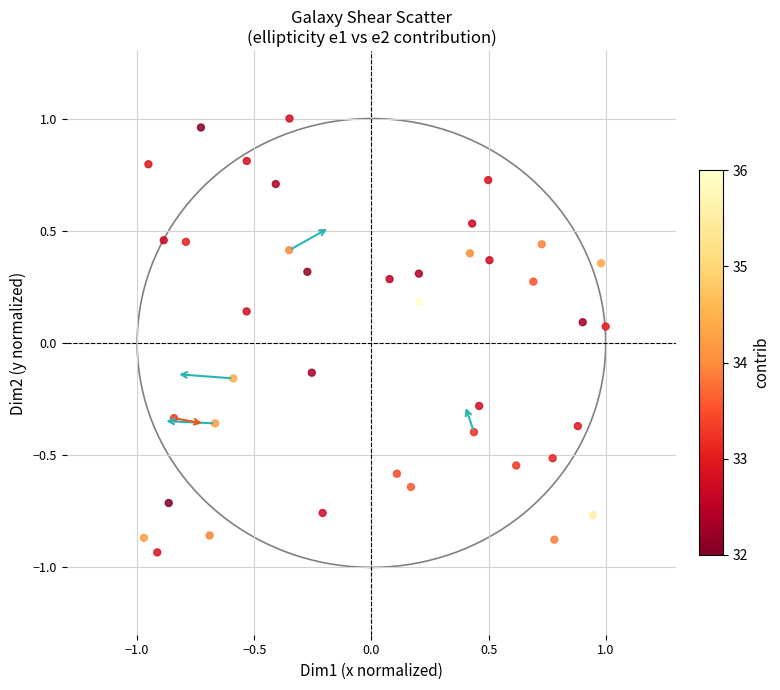

What is the range of X values (max minus min)?

2.0